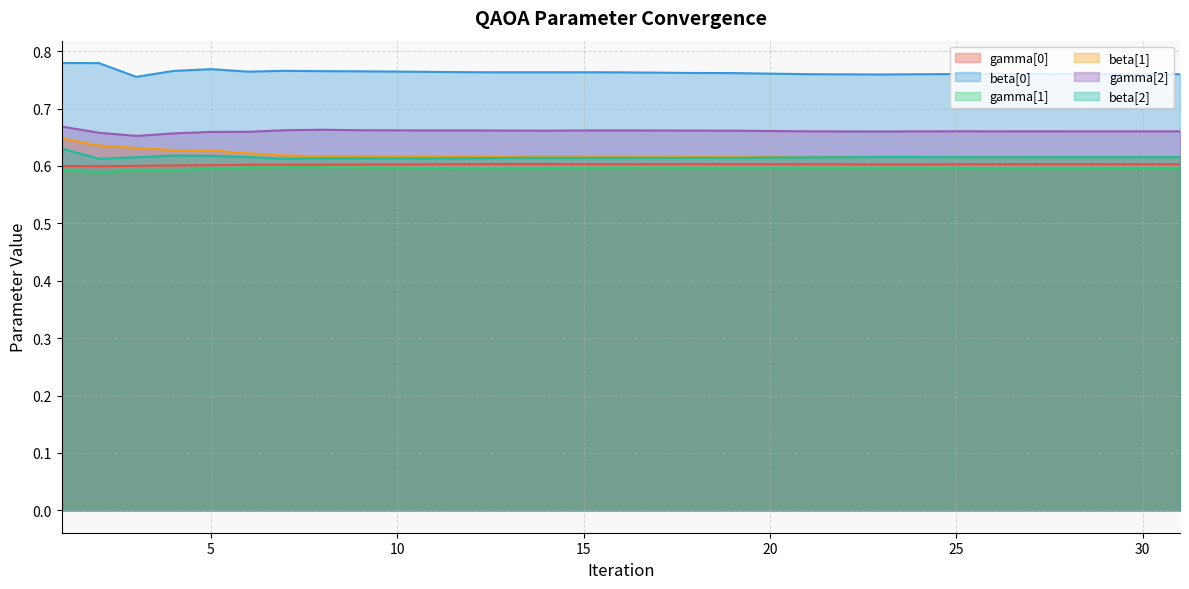

Reading left to right, extract all data points from this chart.

gamma[0]: 1=0.6	2=0.6	3=0.6	4=0.6	5=0.6	6=0.6	7=0.6	8=0.6	9=0.6	10=0.6	11=0.6	12=0.6	13=0.6	14=0.6	15=0.6	16=0.6	17=0.6	18=0.6	19=0.6	20=0.6	21=0.6	22=0.6	23=0.6	24=0.6	25=0.6	26=0.6	27=0.6	28=0.6	29=0.6	30=0.6	31=0.6
beta[0]: 1=0.8	2=0.8	3=0.8	4=0.8	5=0.8	6=0.8	7=0.8	8=0.8	9=0.8	10=0.8	11=0.8	12=0.8	13=0.8	14=0.8	15=0.8	16=0.8	17=0.8	18=0.8	19=0.8	20=0.8	21=0.8	22=0.8	23=0.8	24=0.8	25=0.8	26=0.8	27=0.8	28=0.8	29=0.8	30=0.8	31=0.8
gamma[1]: 1=0.6	2=0.6	3=0.6	4=0.6	5=0.6	6=0.6	7=0.6	8=0.6	9=0.6	10=0.6	11=0.6	12=0.6	13=0.6	14=0.6	15=0.6	16=0.6	17=0.6	18=0.6	19=0.6	20=0.6	21=0.6	22=0.6	23=0.6	24=0.6	25=0.6	26=0.6	27=0.6	28=0.6	29=0.6	30=0.6	31=0.6
beta[1]: 1=0.6	2=0.6	3=0.6	4=0.6	5=0.6	6=0.6	7=0.6	8=0.6	9=0.6	10=0.6	11=0.6	12=0.6	13=0.6	14=0.6	15=0.6	16=0.6	17=0.6	18=0.6	19=0.6	20=0.6	21=0.6	22=0.6	23=0.6	24=0.6	25=0.6	26=0.6	27=0.6	28=0.6	29=0.6	30=0.6	31=0.6
gamma[2]: 1=0.7	2=0.7	3=0.7	4=0.7	5=0.7	6=0.7	7=0.7	8=0.7	9=0.7	10=0.7	11=0.7	12=0.7	13=0.7	14=0.7	15=0.7	16=0.7	17=0.7	18=0.7	19=0.7	20=0.7	21=0.7	22=0.7	23=0.7	24=0.7	25=0.7	26=0.7	27=0.7	28=0.7	29=0.7	30=0.7	31=0.7
beta[2]: 1=0.6	2=0.6	3=0.6	4=0.6	5=0.6	6=0.6	7=0.6	8=0.6	9=0.6	10=0.6	11=0.6	12=0.6	13=0.6	14=0.6	15=0.6	16=0.6	17=0.6	18=0.6	19=0.6	20=0.6	21=0.6	22=0.6	23=0.6	24=0.6	25=0.6	26=0.6	27=0.6	28=0.6	29=0.6	30=0.6	31=0.6